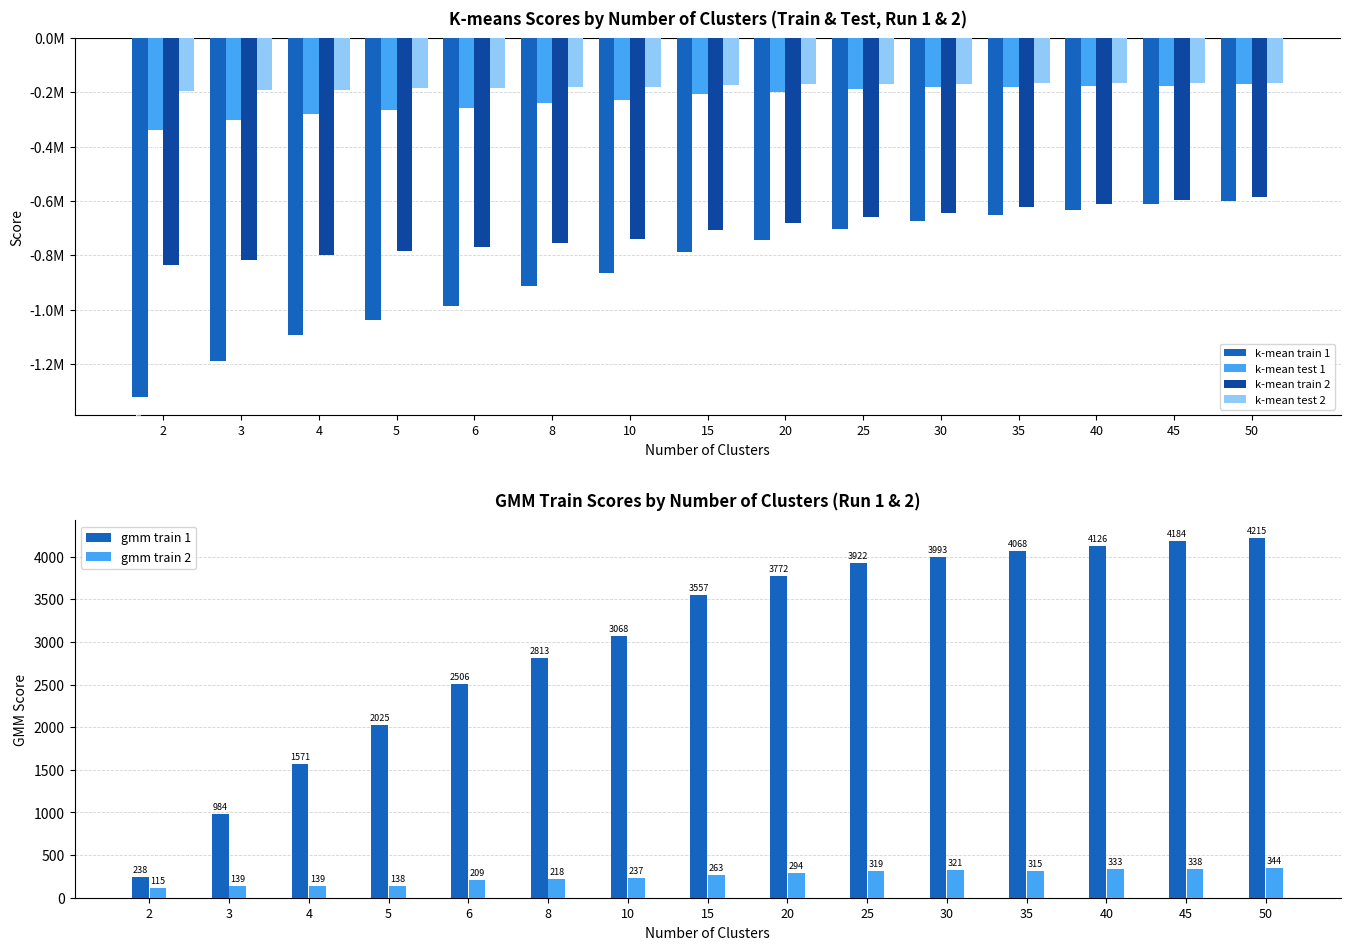

Are the bars grouped side by side (vs. stacked)?

Yes